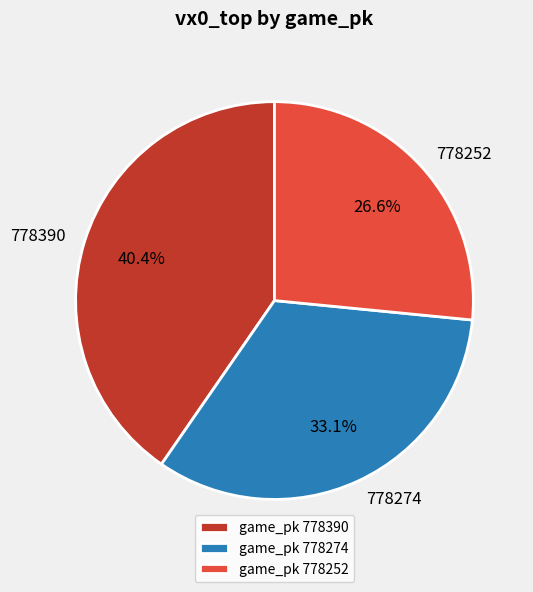

Which slice is the smallest?

778252